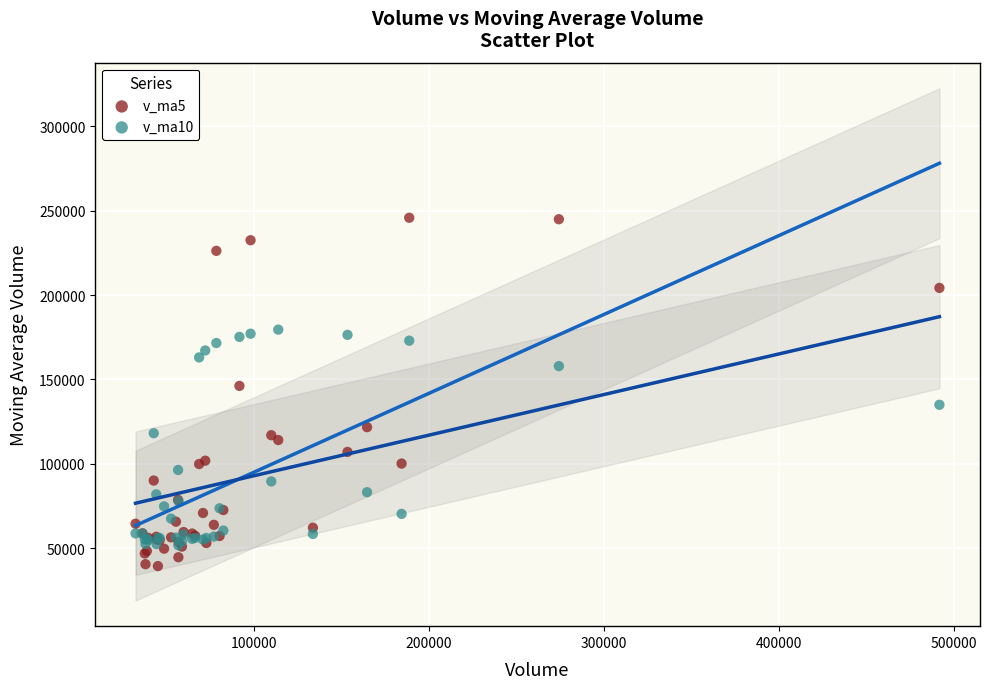

Across all series, what Y value is closest to 142548?

146125.6